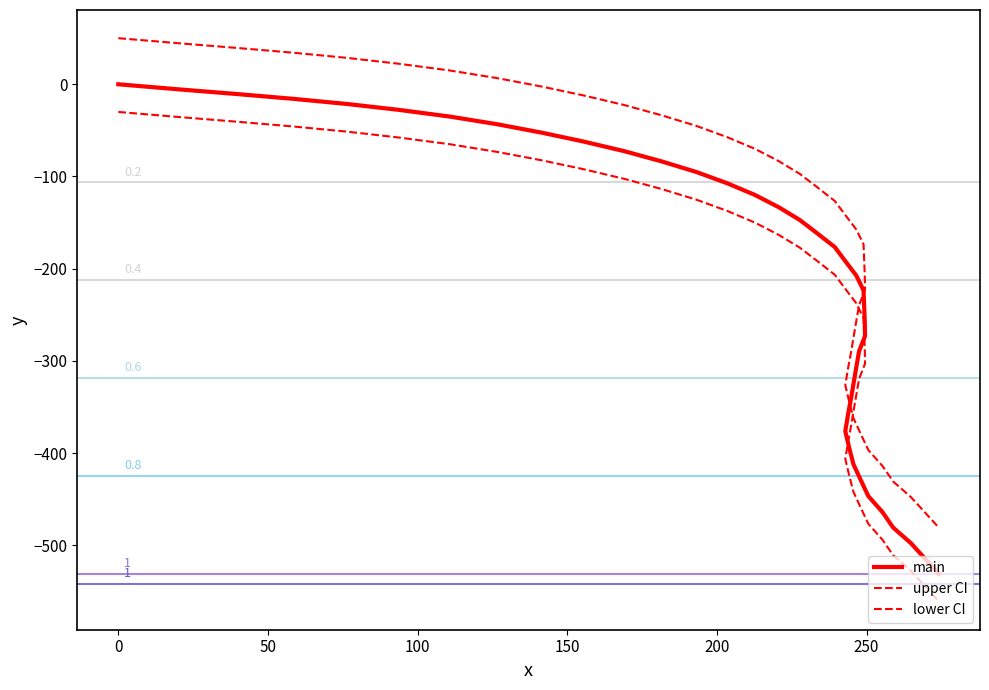

List the series in order of their peak value, highest first.

upper CI, main, lower CI